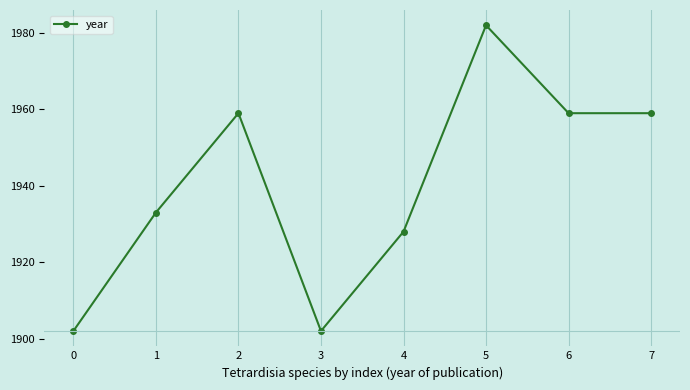

What is the difference between the maximum and minimum values?

80